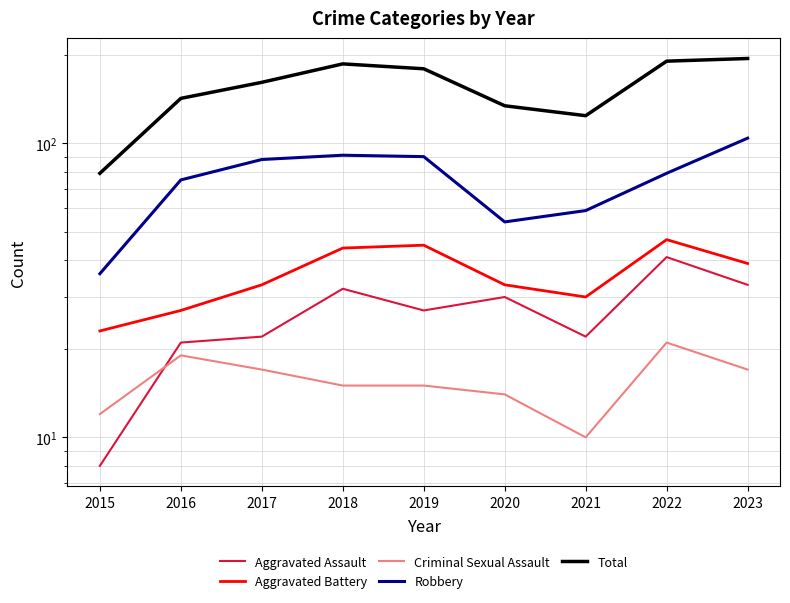

Reading left to right, what are all the values shown in this chart?

Aggravated Assault: 8	21	22	32	27	30	22	41	33
Aggravated Battery: 23	27	33	44	45	33	30	47	39
Criminal Sexual Assault: 12	19	17	15	15	14	10	21	17
Robbery: 36	75	88	91	90	54	59	79	104
Total: 79	142	161	186	179	134	124	190	194